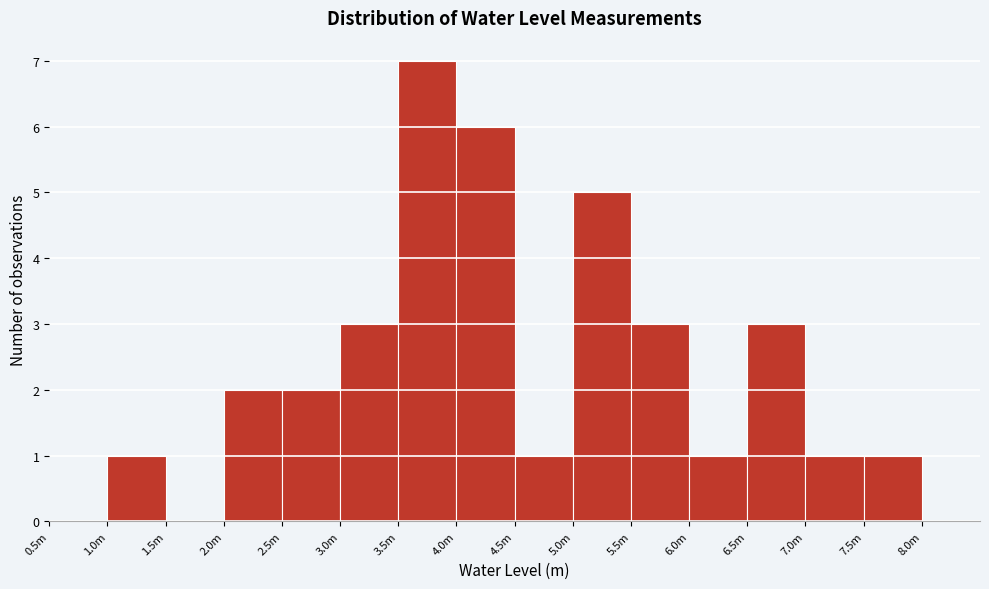

Reading left to right, transcribe all the data shown in this chart.

0.5m=0	1.0m=1	1.5m=0	2.0m=2	2.5m=2	3.0m=3	3.5m=7	4.0m=6	4.5m=1	5.0m=5	5.5m=3	6.0m=1	6.5m=3	7.0m=1	7.5m=1